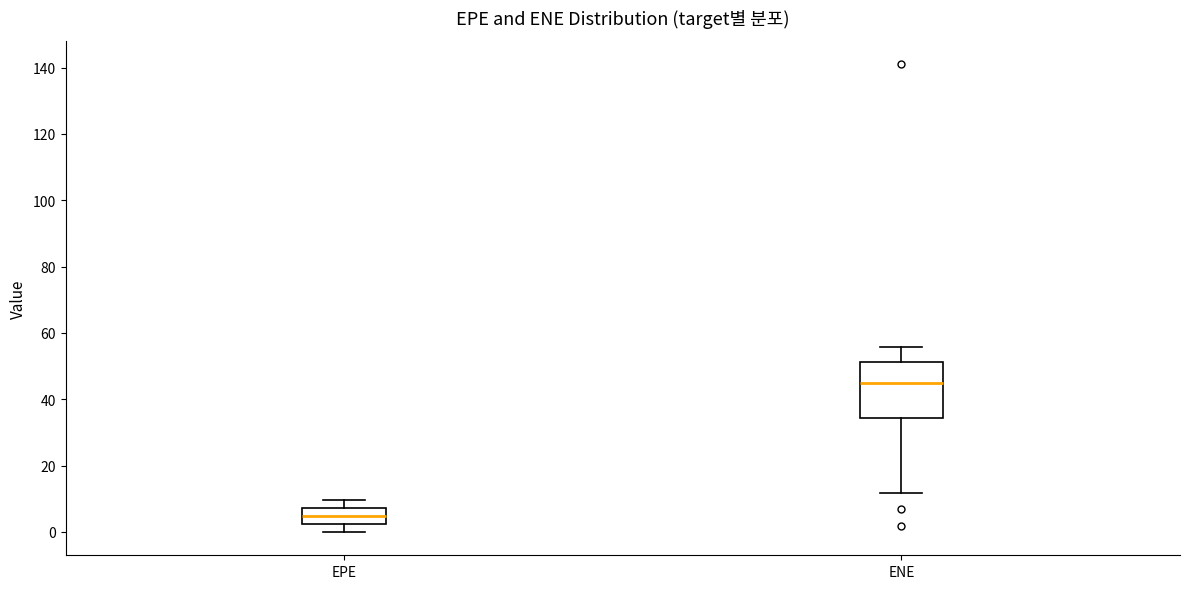

Where is the lower edge of the box for ENE on the y-axis? The values are not printed on the chart, so give them approximately, as read against the axis.

34